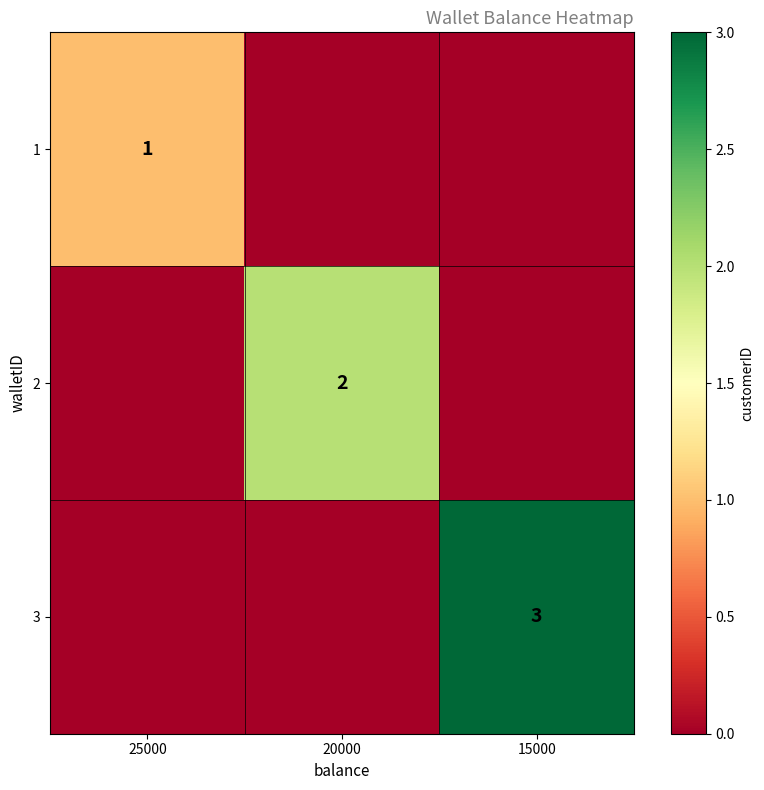

True or false: 2 has a value of 3 at 20000.

False